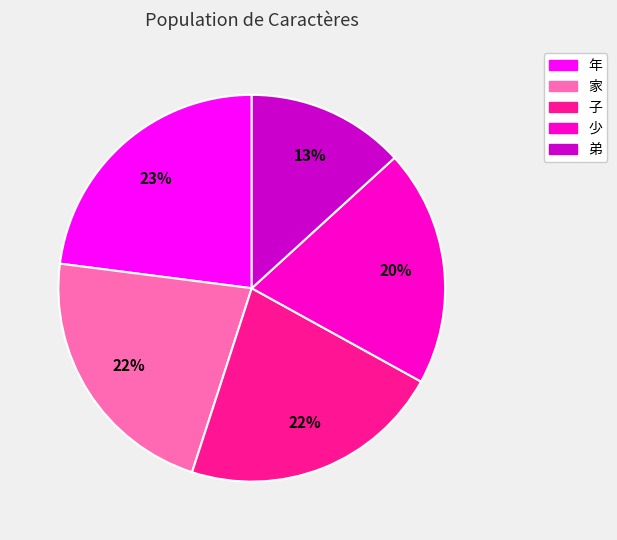

To the nearest percent, what portion does 少 represent?

20%